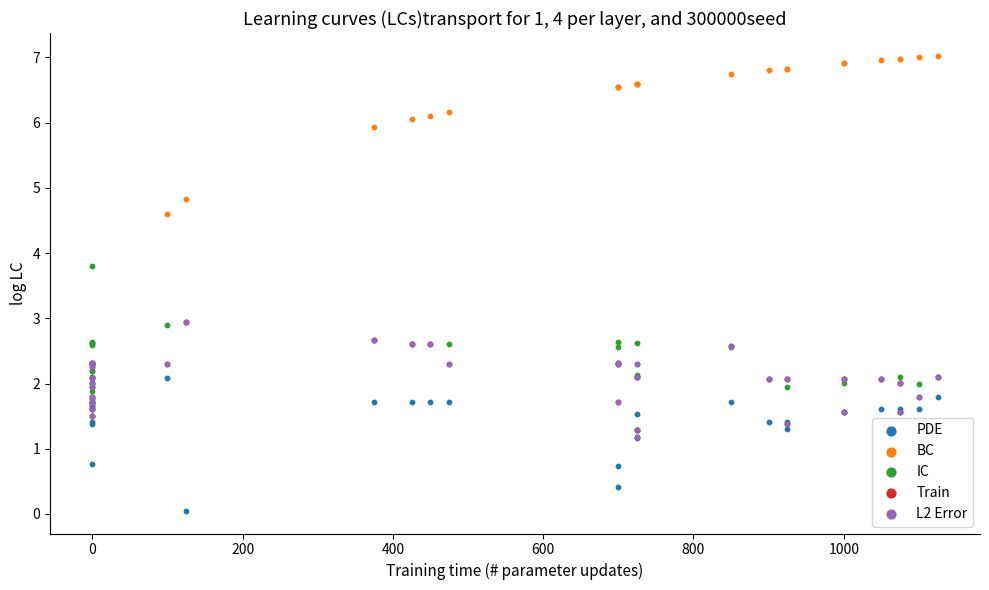

Which series reaches the minimum Y coordinate?

PDE